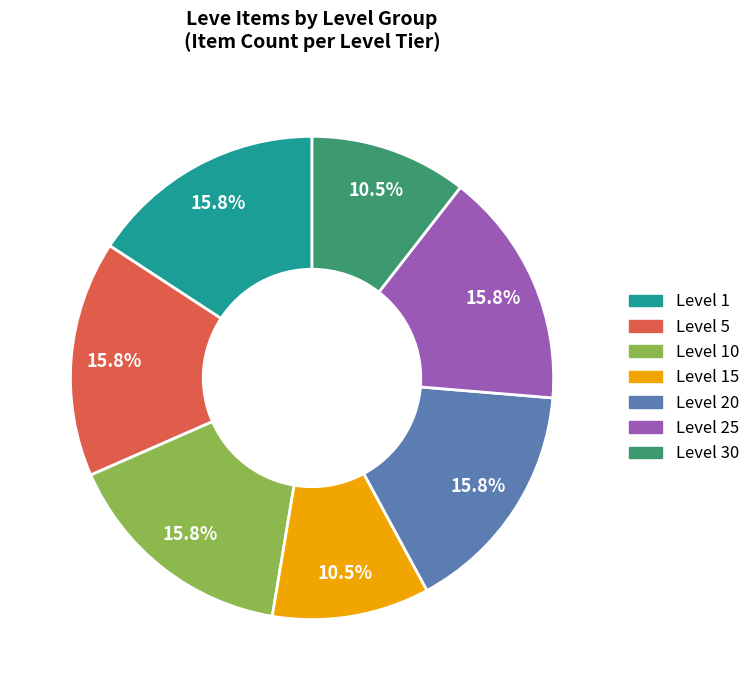

Is there any slice that represents more than half of the pie?

No